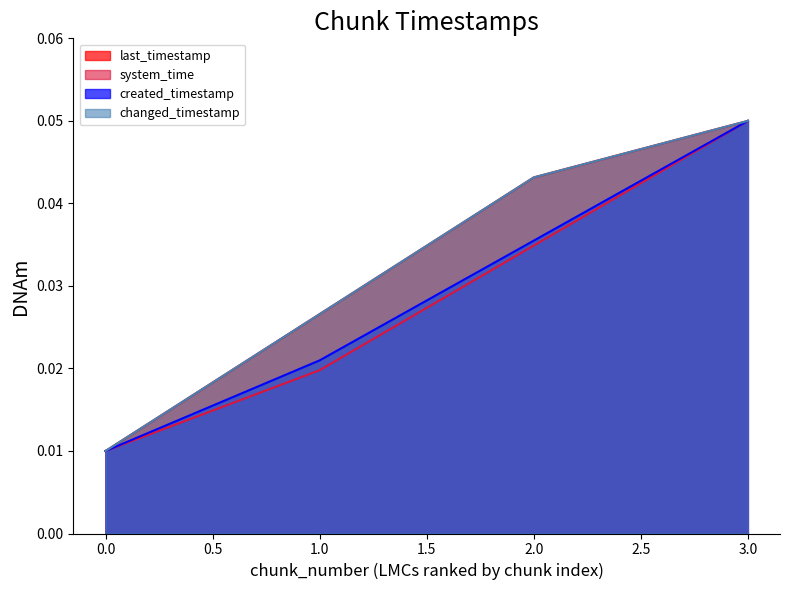

Rank the series by their maximum value, from lowest to highest.

last_timestamp_line, system_time_line, created_timestamp_line, changed_timestamp_line